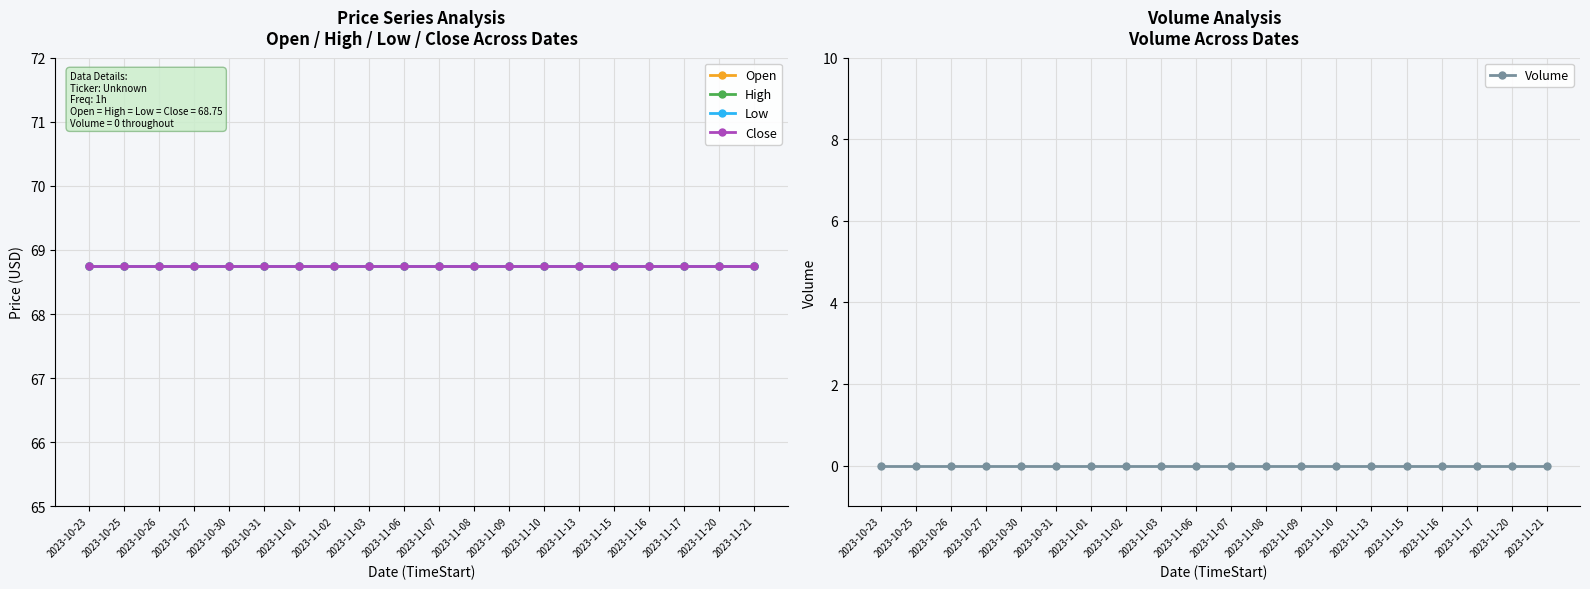

How many data points does each series have?

20